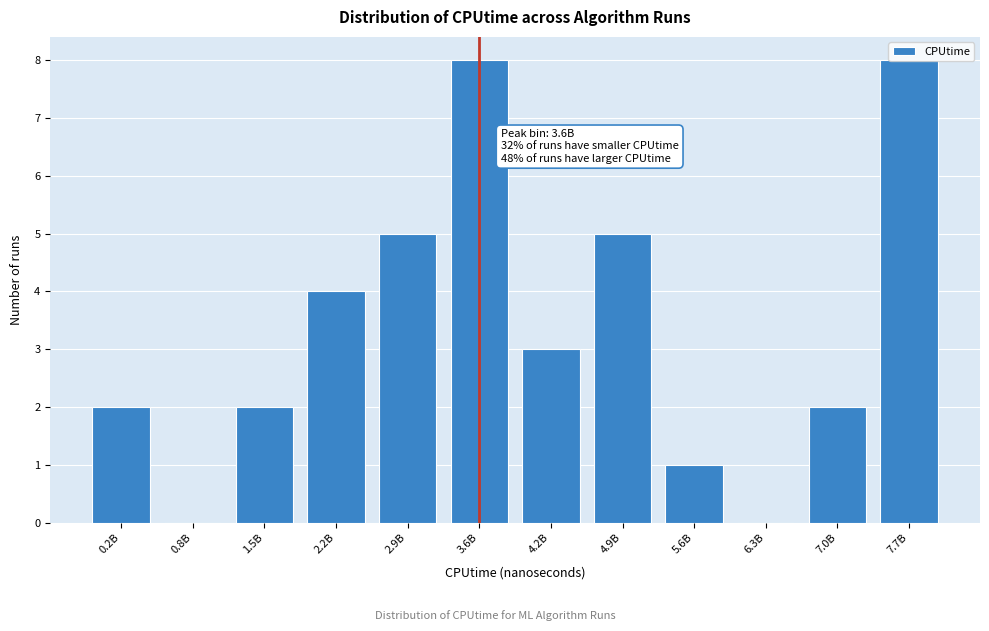

What is the sum of the values at 4.9B and 0.2B?

7